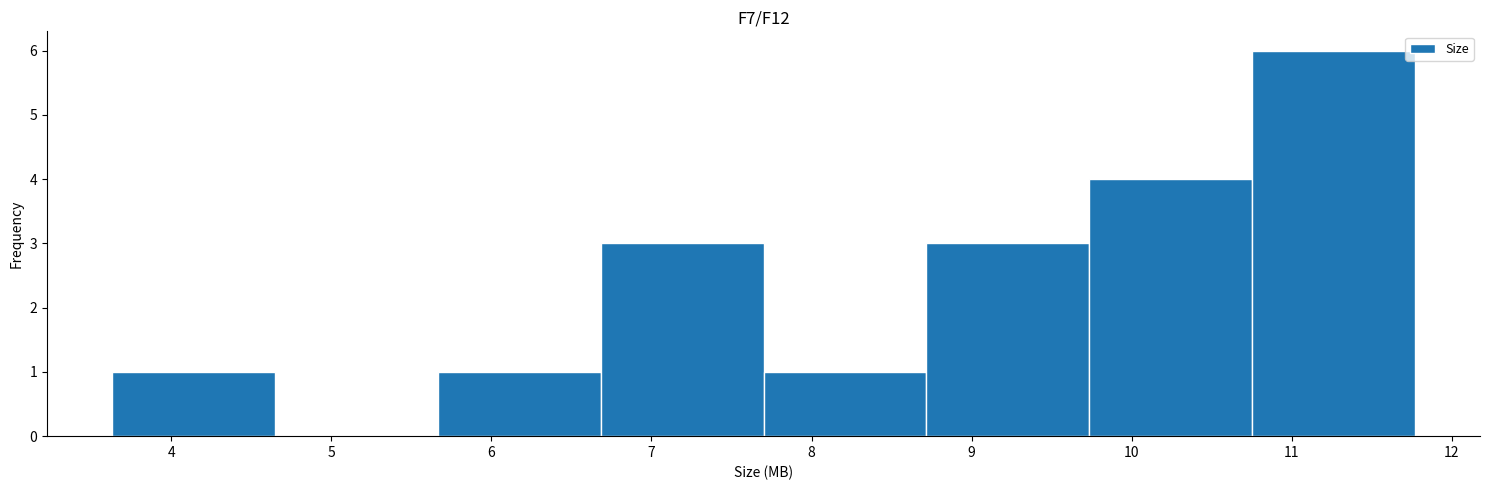

Which range on the x-axis has the tallest bar?

10.8 to 11.8